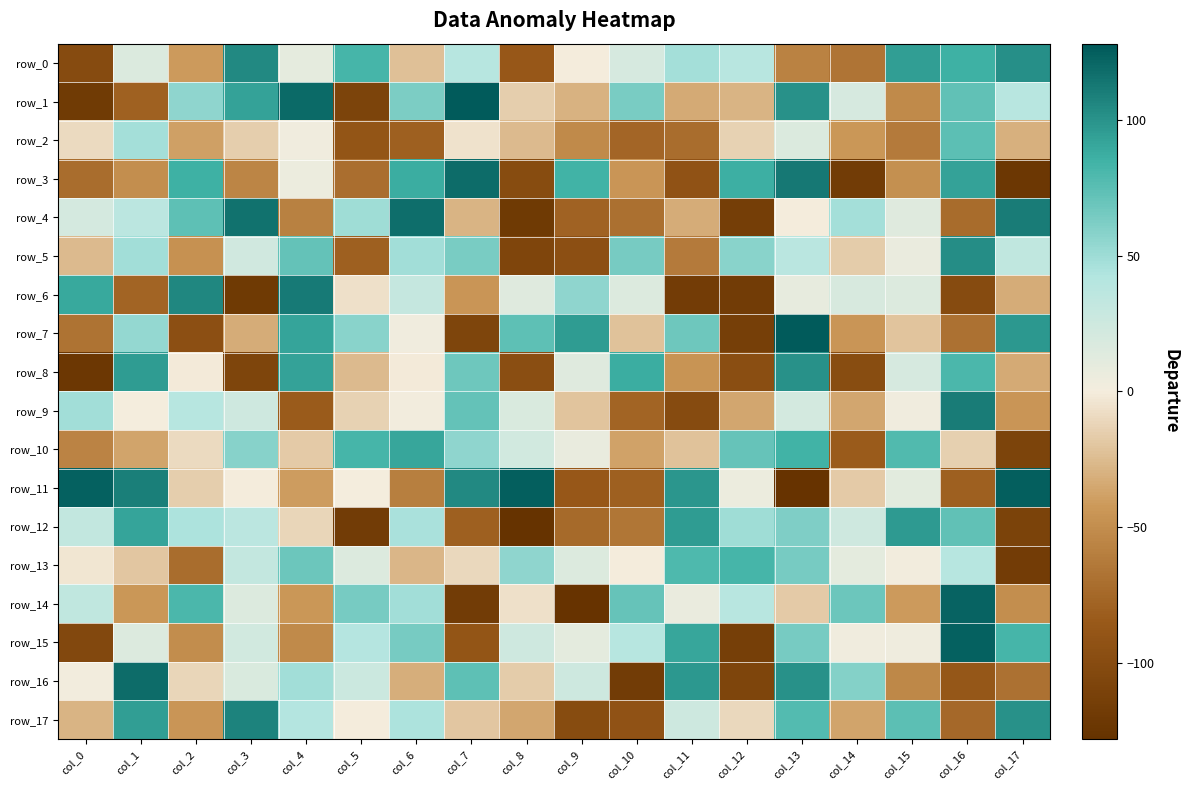

At how many categories does at least one series exceed 24?

18